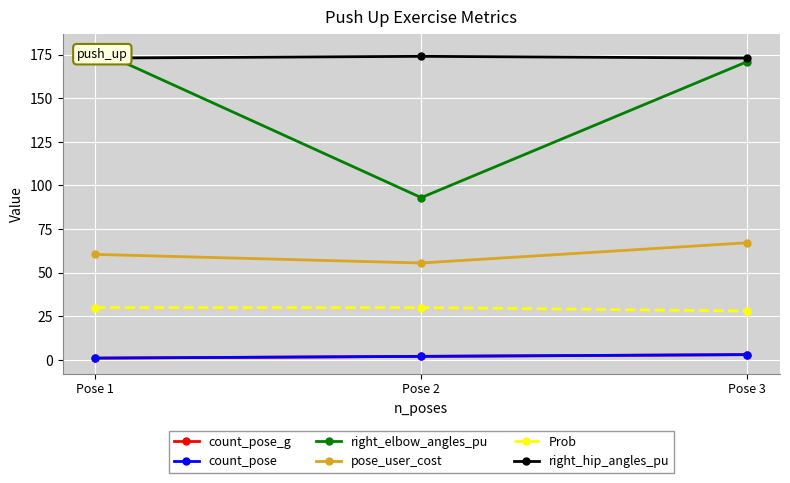

Is the value of count_pose at Pose 1 greater than the value of count_pose_g at Pose 2?

No